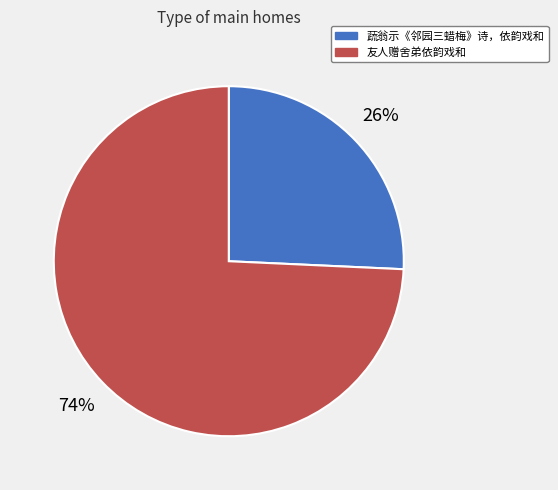

To the nearest percent, what portion does 友人赠舍弟依韵戏和 represent?

74%